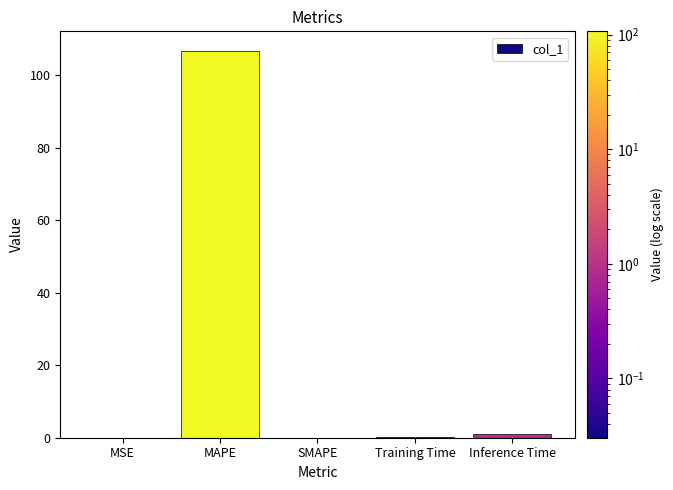

Is it true that the value at MAPE is 31.8?

False